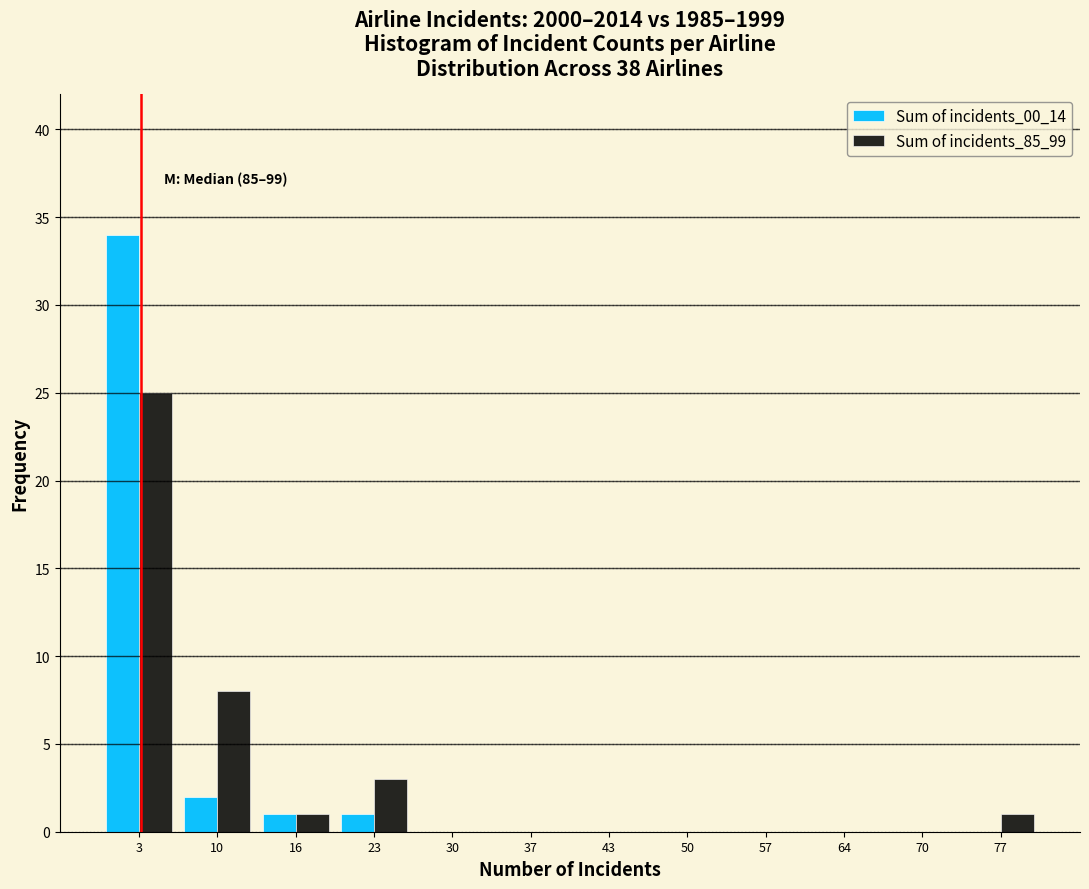

In the Sum of incidents_00_14 series, which range on the x-axis has the tallest bar?

0 to 7